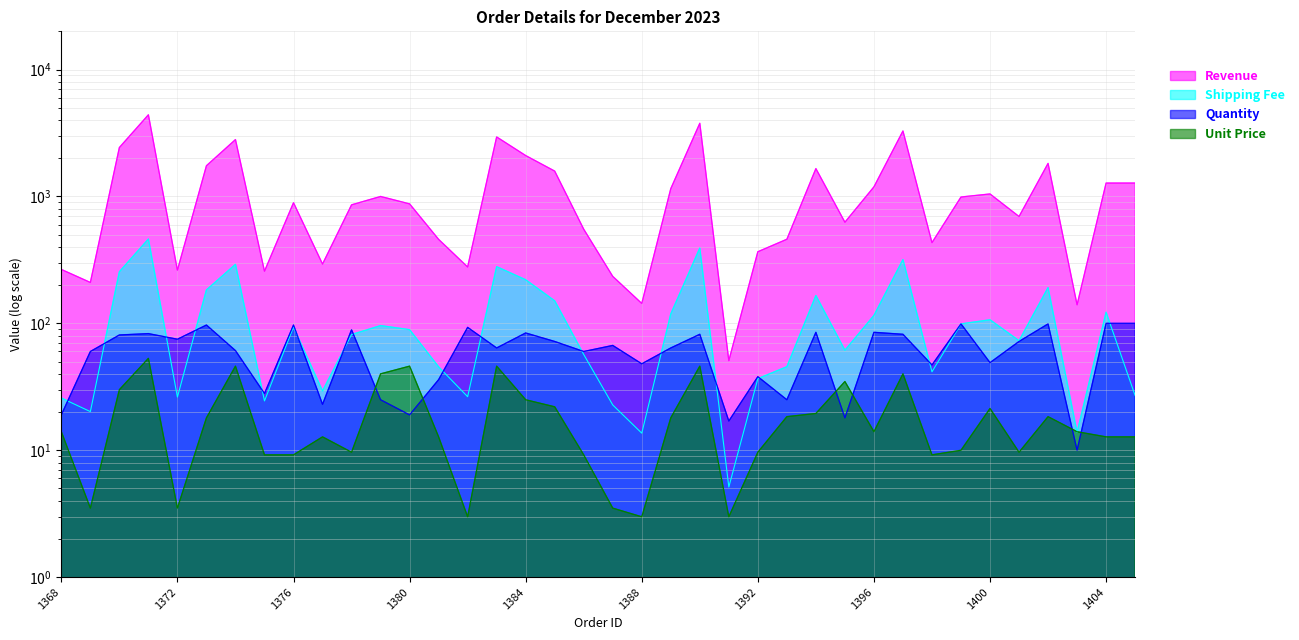

What is the minimum value for Unit Price?

3.0